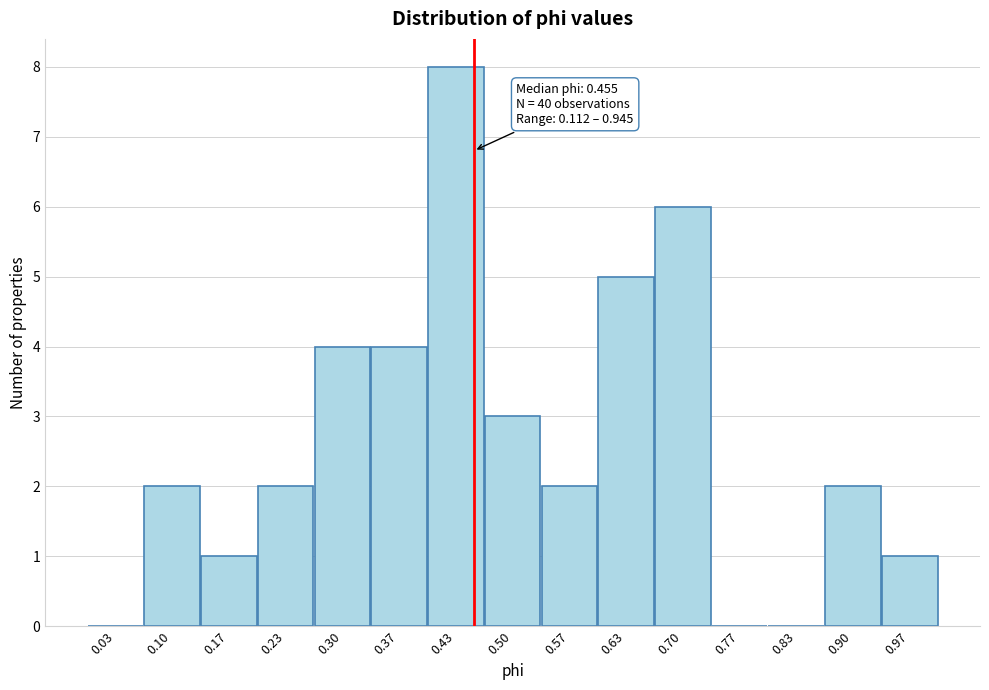

Over which range of the x-axis is the bar tallest?

0.40 to 0.47